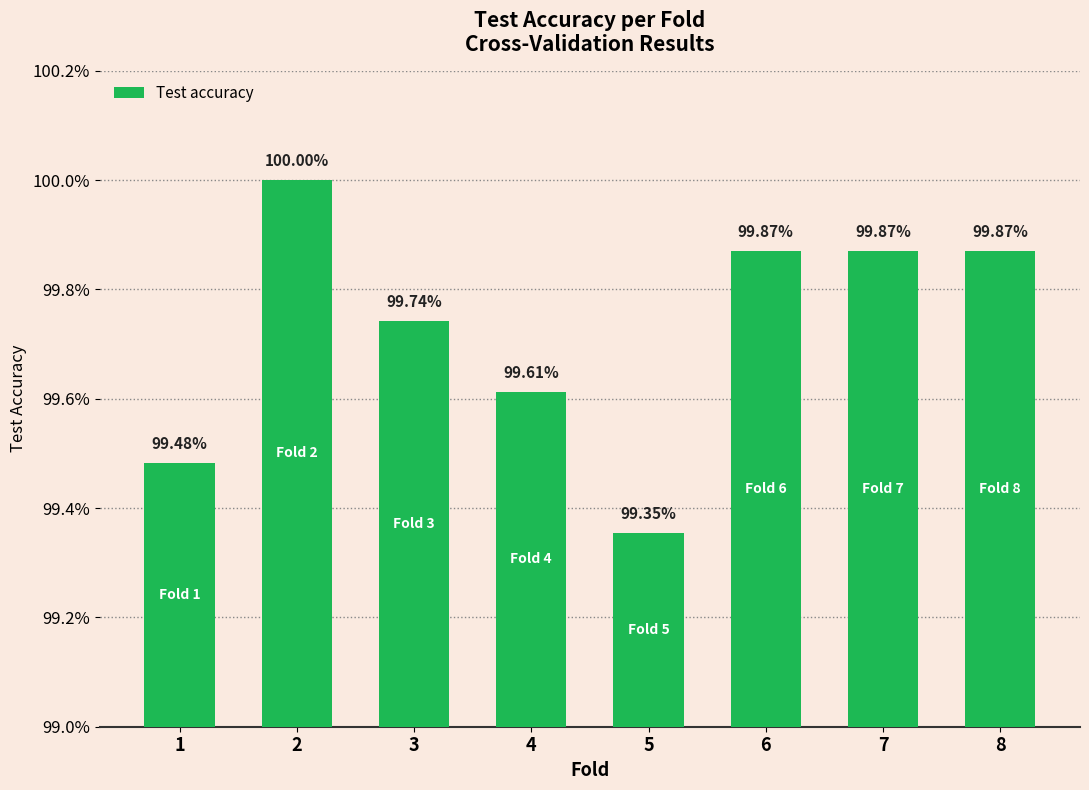

What is the greatest value displayed?

1.0